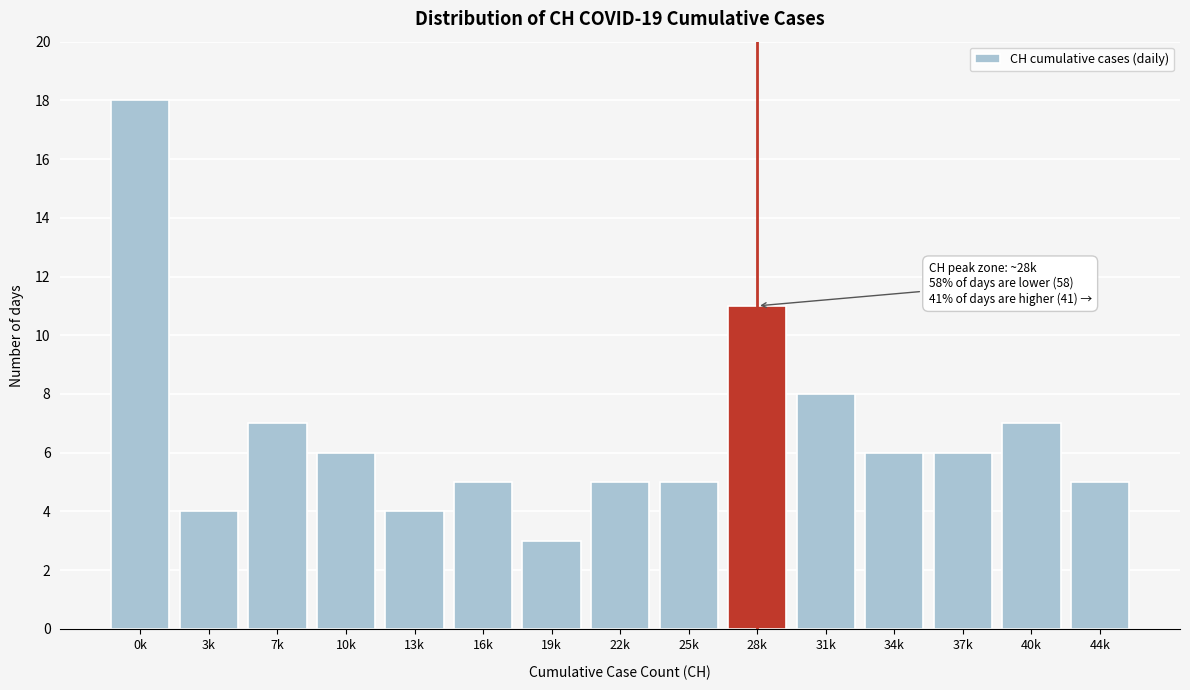

Reading left to right, list all the values displayed in this chart.

0k=18	3k=4	7k=7	10k=6	13k=4	16k=5	19k=3	22k=5	25k=5	28k=11	31k=8	34k=6	37k=6	40k=7	44k=5